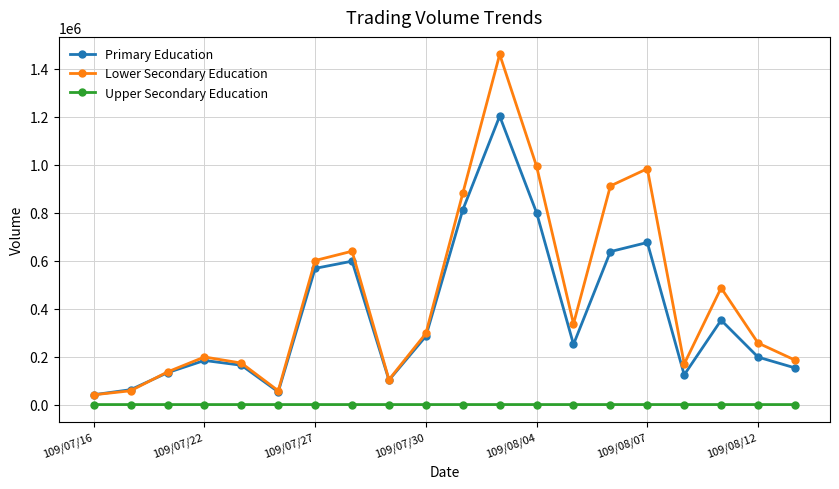

True or false: Primary Education and Upper Secondary Education cross at least once.

False